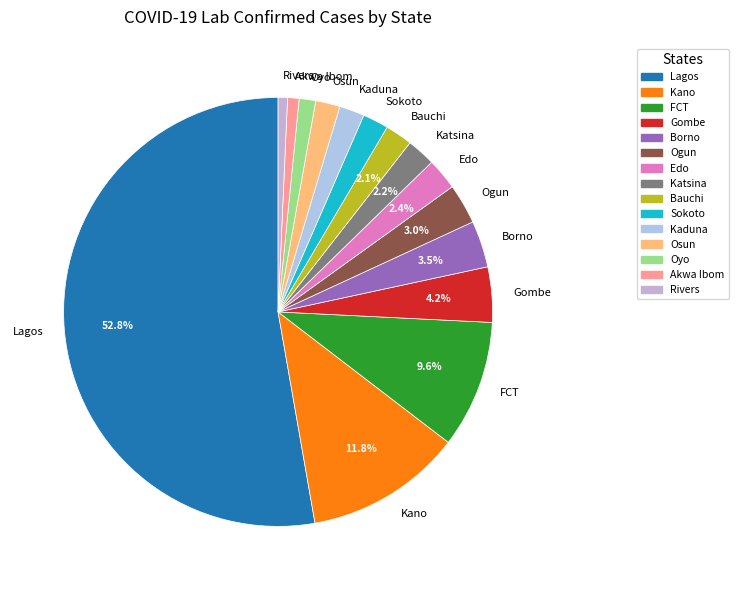

Is the sum of Edo and Akwa Ibom greater than half?

No